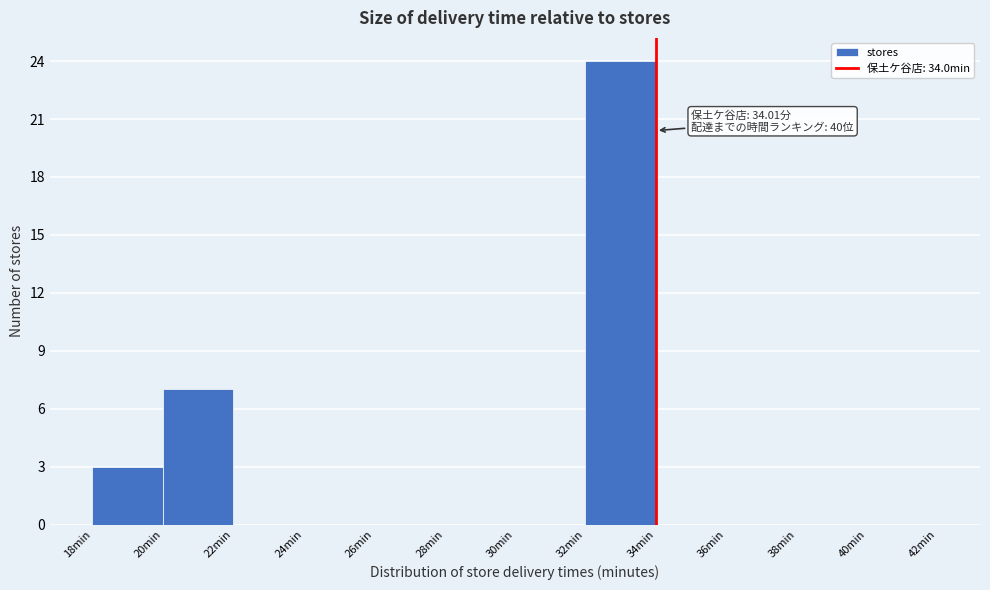

Over which range of the x-axis is the bar tallest?

32 to 34